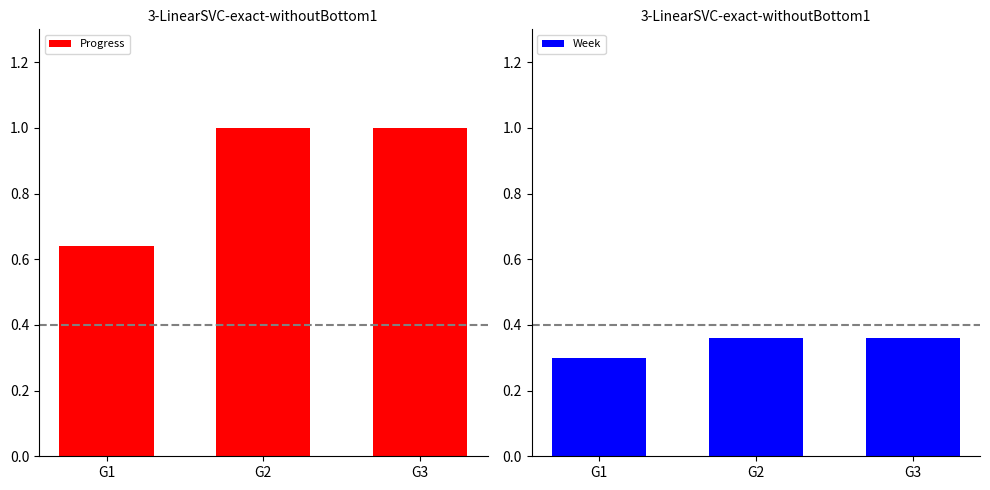

What is the sum of all Progress values?

2.6